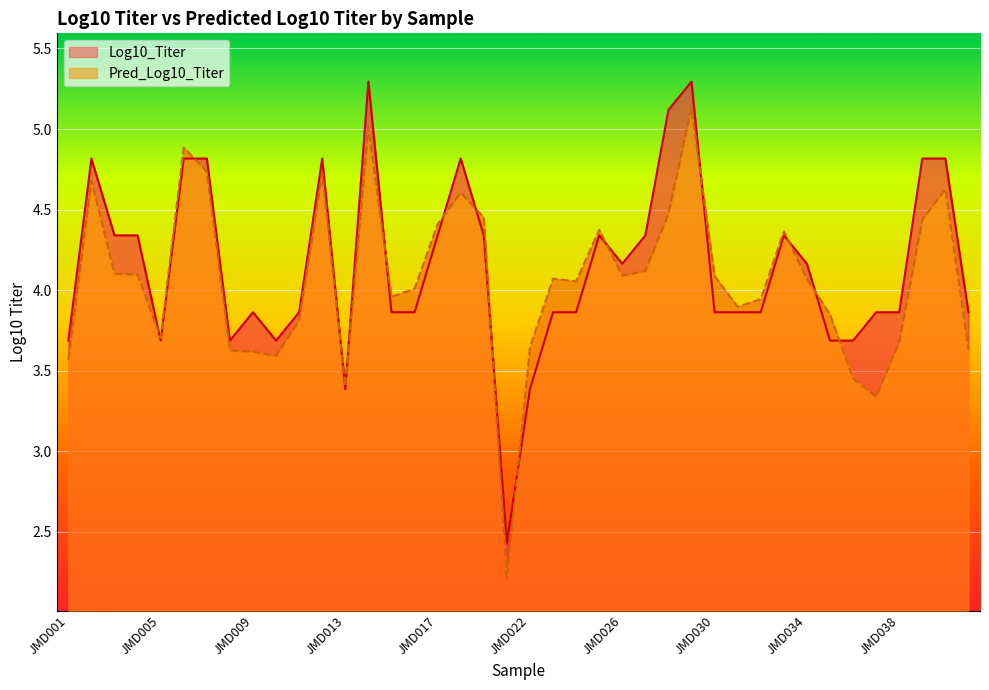

Rank the series by their maximum value, from highest to lowest.

Log10_Titer, Pred_Log10_Titer